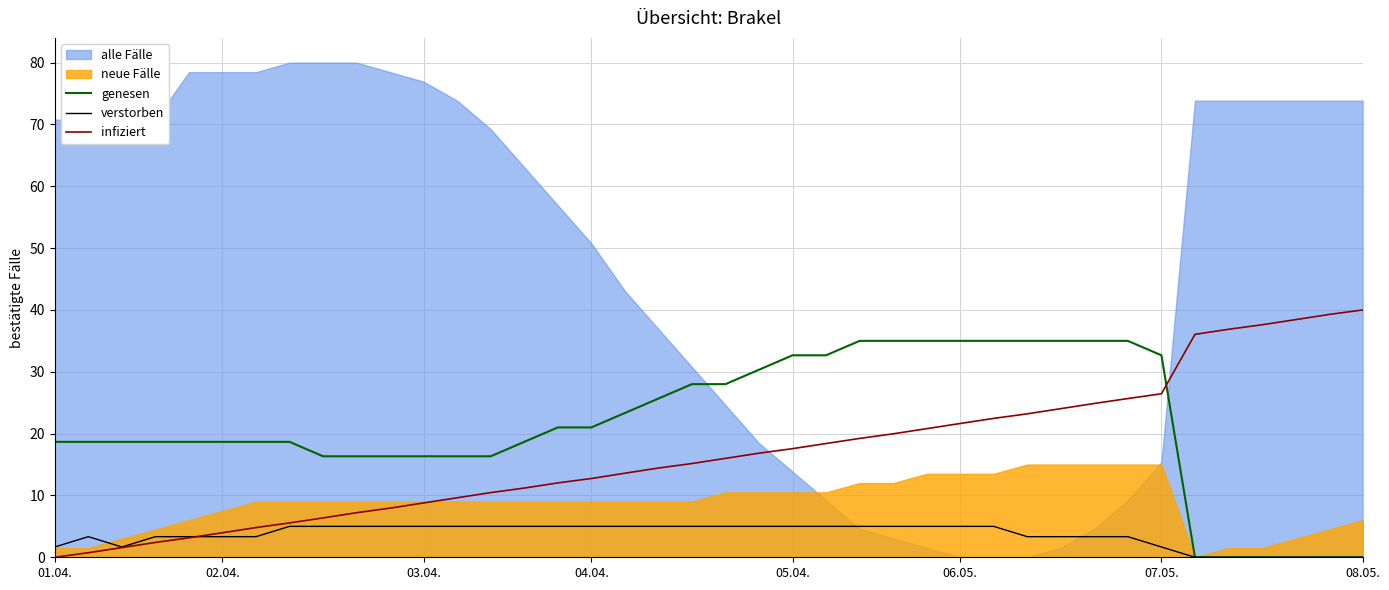

How many lines are shown in the chart?

3